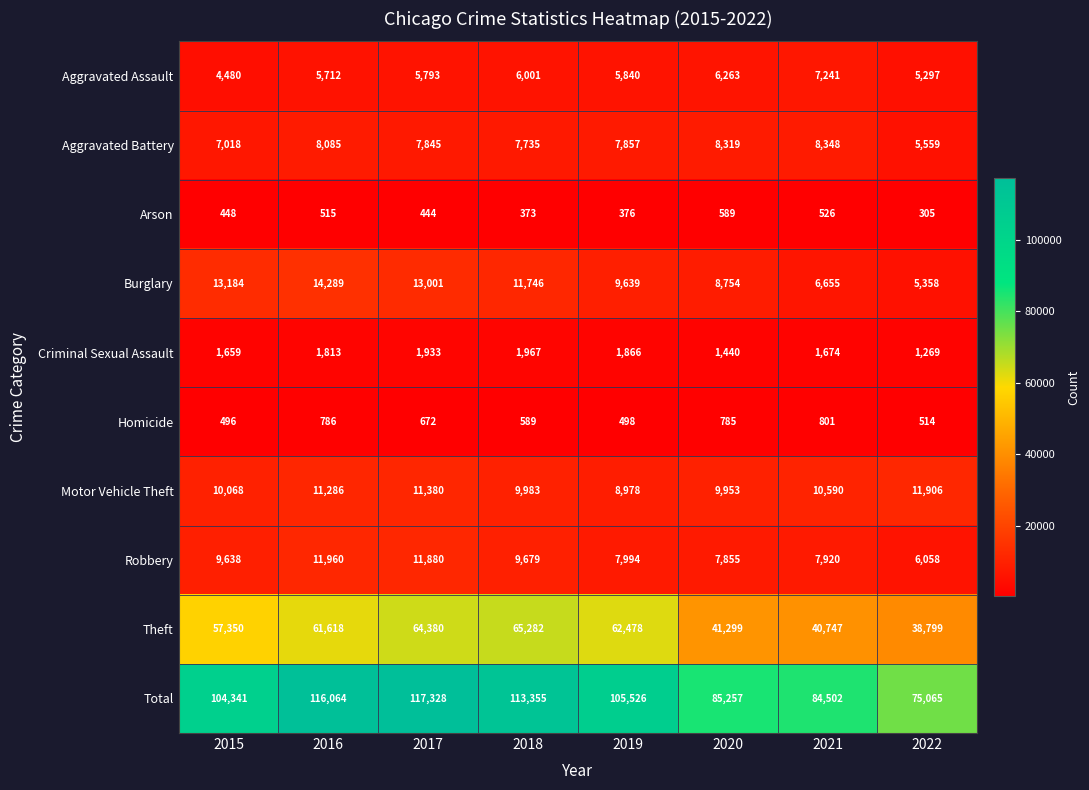

Count the number of data series in this chart.

10